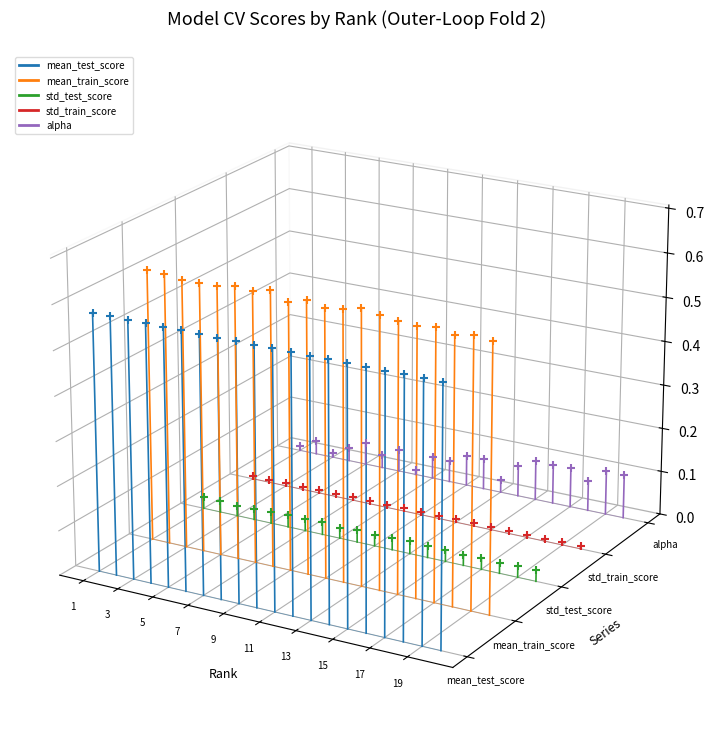

Is the value of mean_test_score at 1 greater than the value of std_test_score at 3?

No